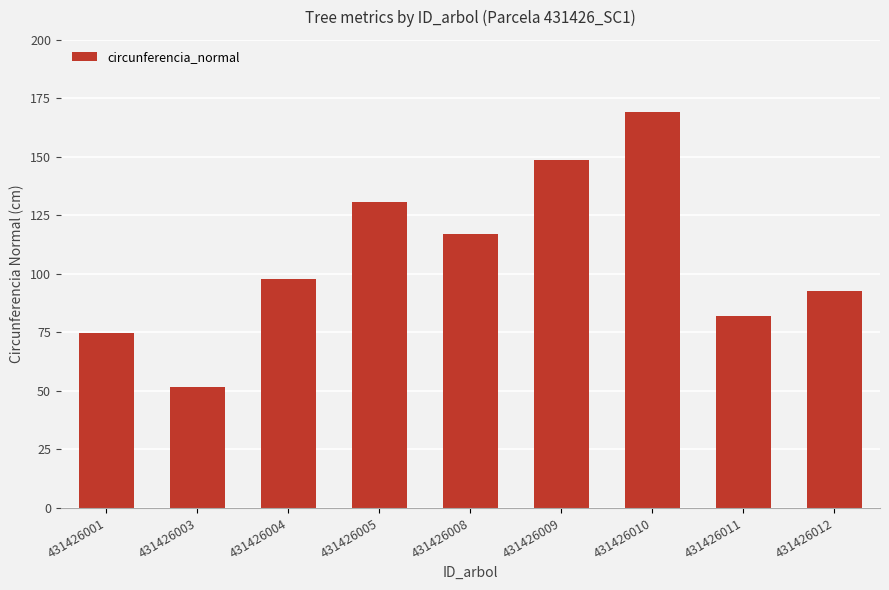

What is the difference between the maximum and minimum values?

117.3